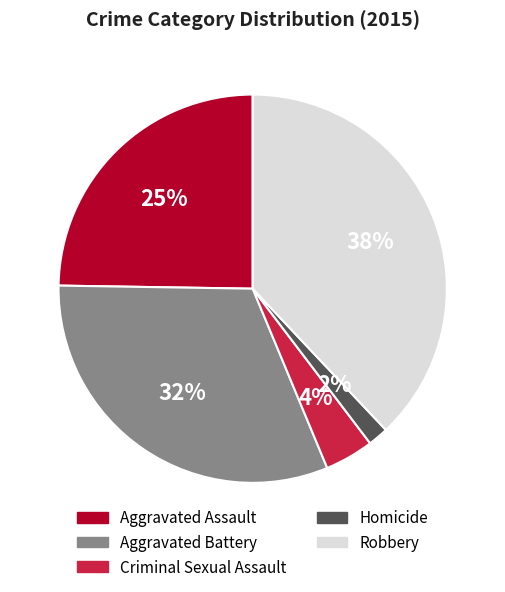

Count the number of slices in the pie.

5